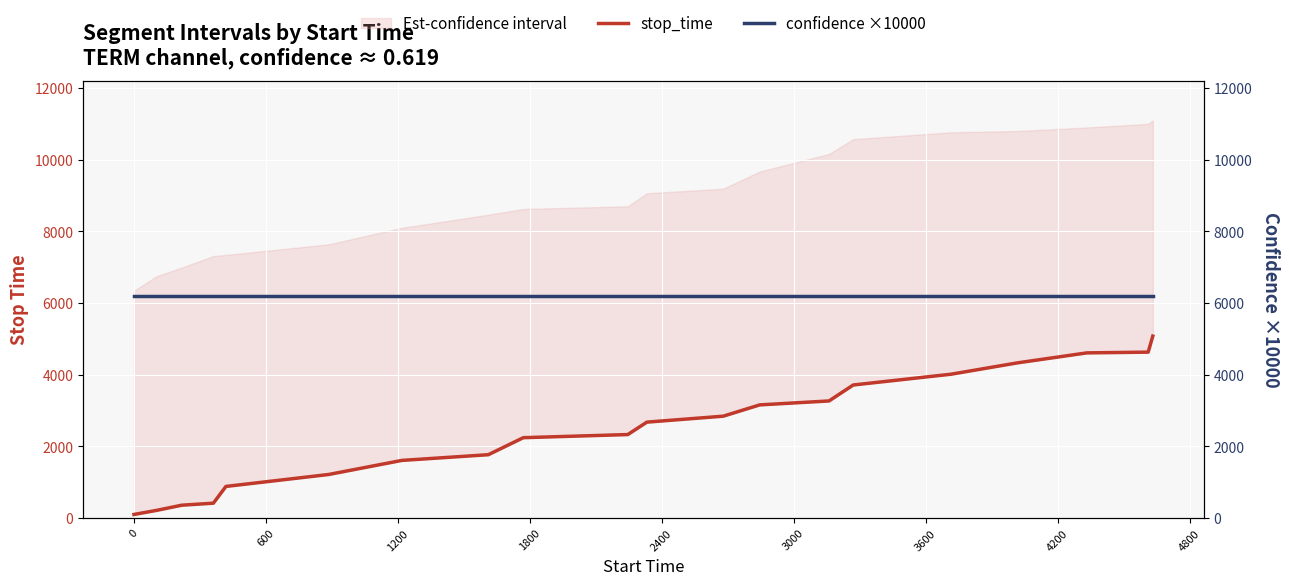

Reading left to right, transcribe all the data shown in this chart.

stop_time: 103.0	217.0	361.0	418.0	885.0	1218.0	1611.0	1770.0	2245.0	2332.0	2679.0	2845.0	3160.0	3270.0	3715.0	4016.0	4332.0	4611.0	4632.0	5080.0
confidence ×10000: 6191.3	6191.3	6191.3	6191.3	6191.3	6191.3	6191.3	6191.3	6191.3	6191.3	6191.3	6191.3	6191.3	6191.3	6191.3	6191.3	6191.3	6191.3	6191.3	6191.3